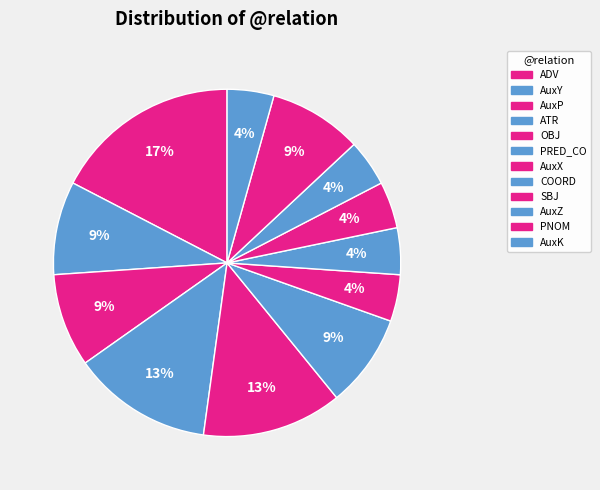

True or false: AuxP accounts for 9% of the total.

True